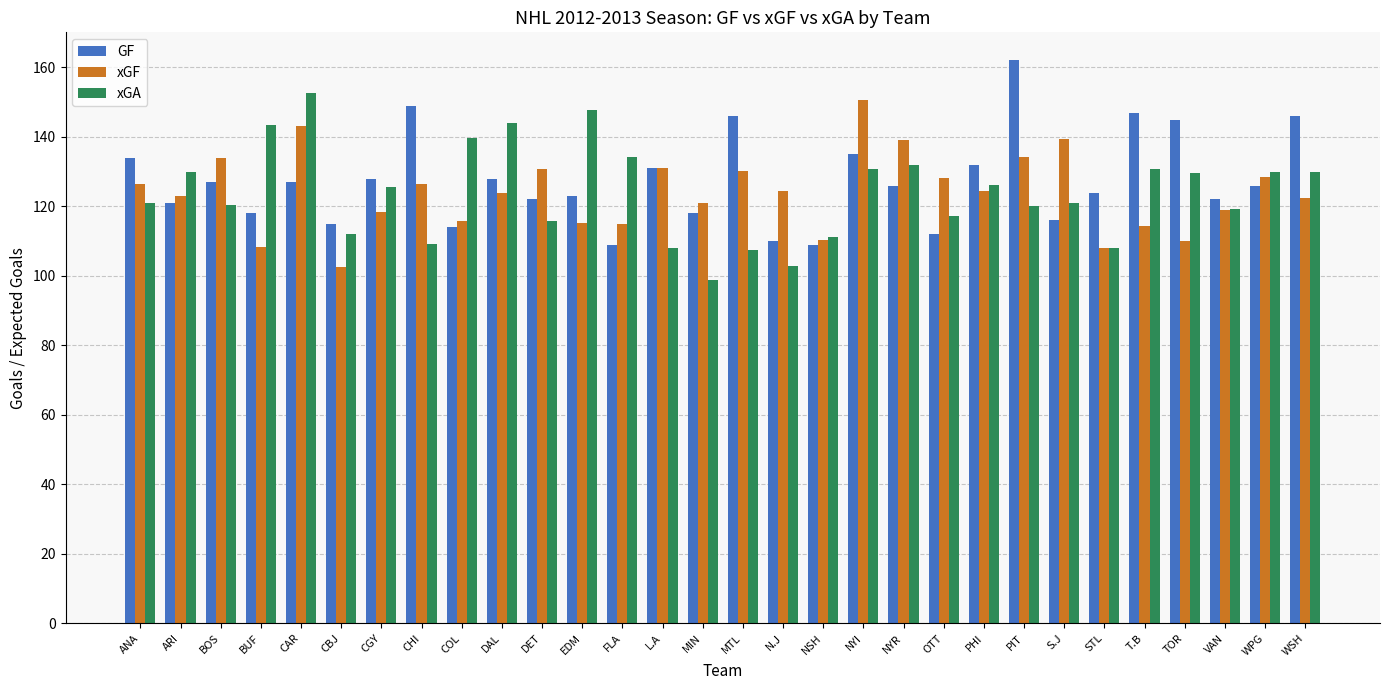

Between DAL and STL, which series saw the biggest shift?

xGA